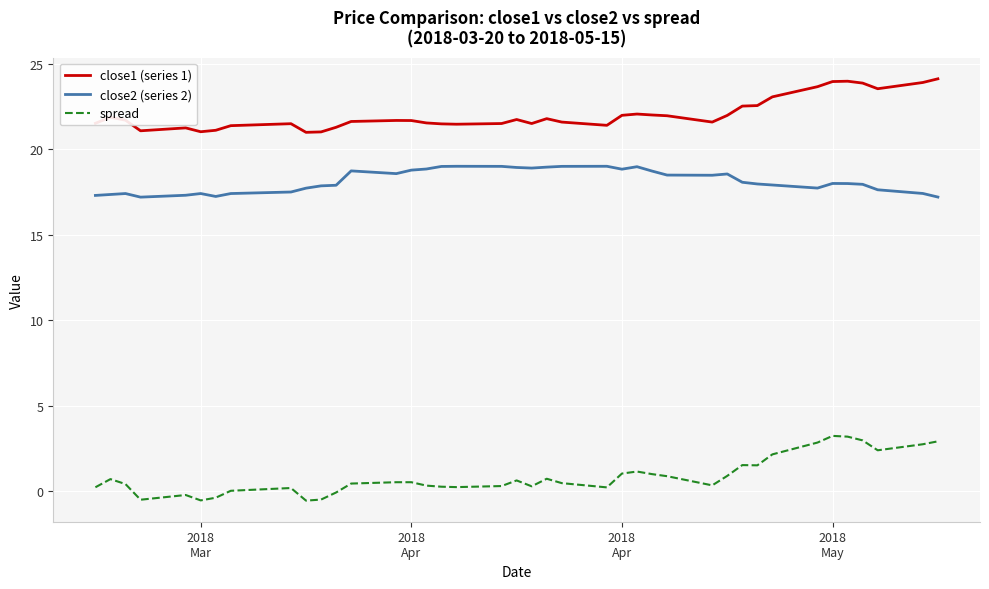

Rank the series by their average value, from lowest to highest.

spread, close2 (series 2), close1 (series 1)